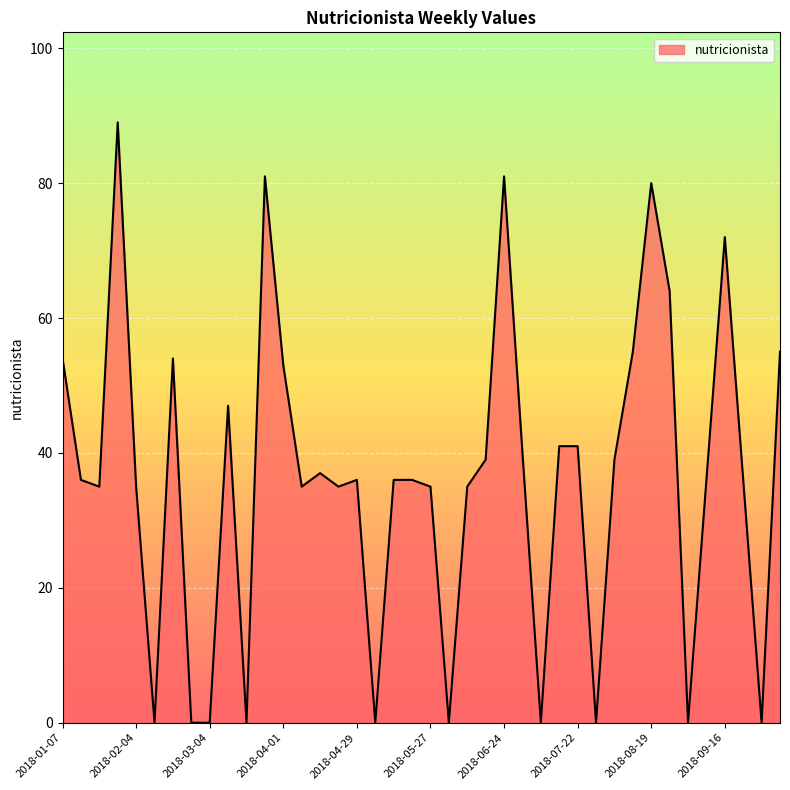

What is the difference between the maximum and minimum values?

89